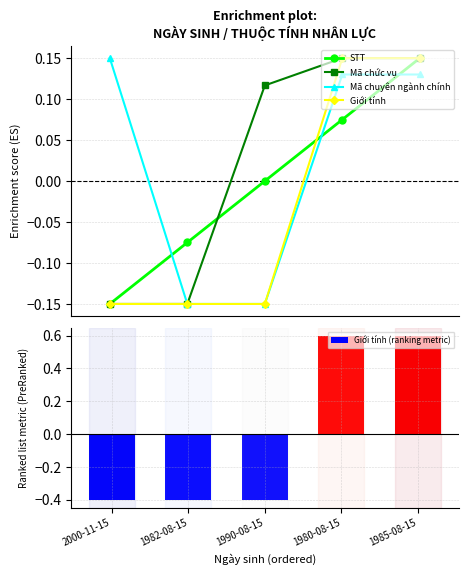

What is the highest value of the Giới tính (ranking metric) series?

0.6